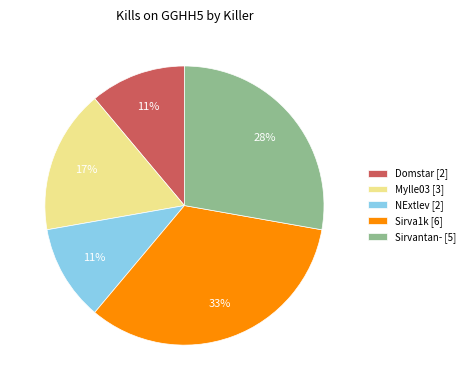

What is the largest slice in the pie chart?

Sirva1k [6]